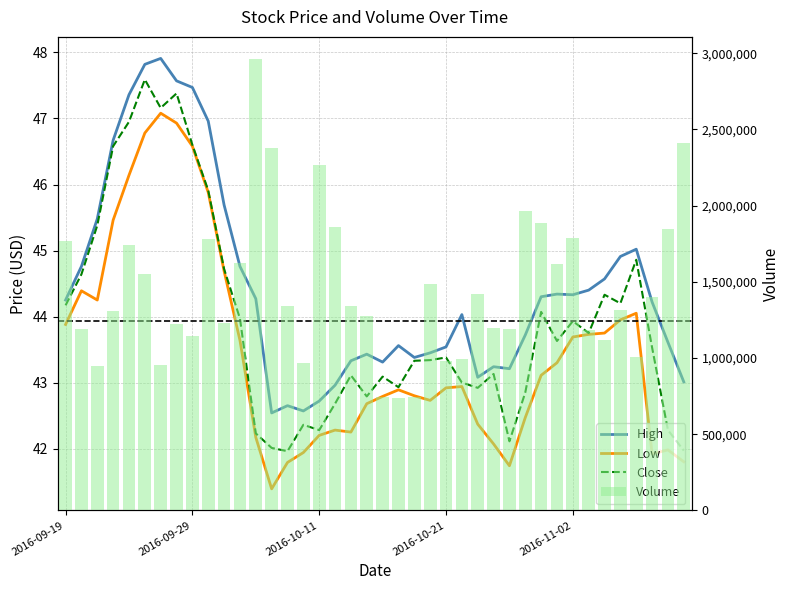

Is the value of Low at 11 greater than the value of Close at 8?

No